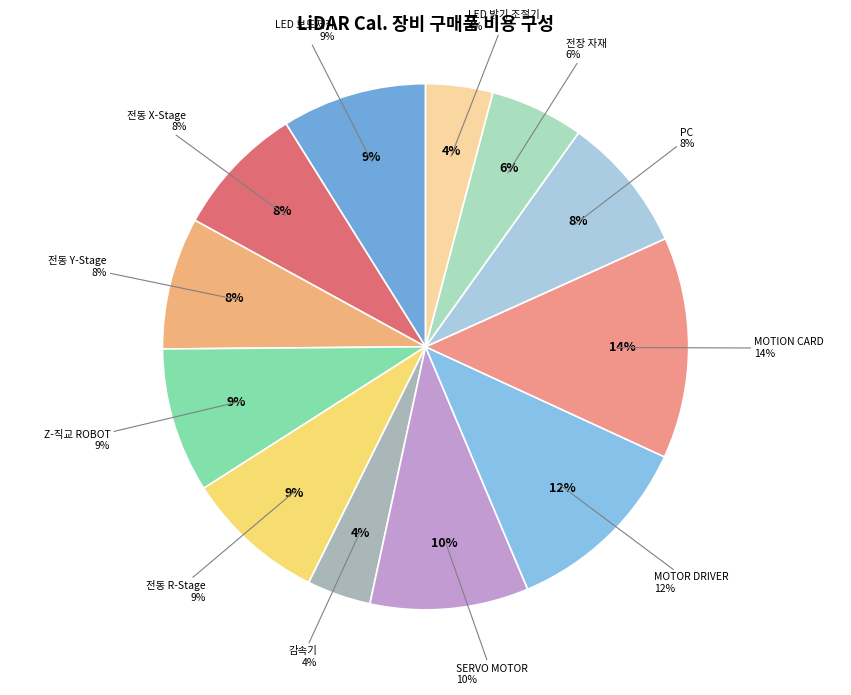

Which slice is the smallest?

감속기